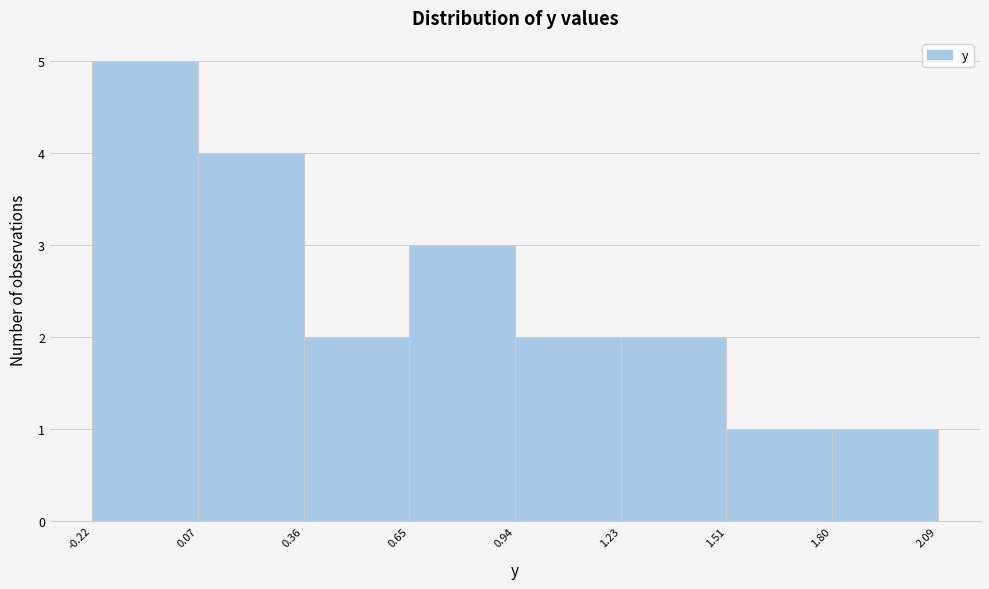

Reading left to right, transcribe this chart: for each bar, give the range it covers on the x-axis and its height. The values are not printed on the chart, so give them approximately, as read against the axis.

-0.22 to 0.07: 5
0.07 to 0.36: 4
0.36 to 0.65: 2
0.65 to 0.94: 3
0.94 to 1.23: 2
1.23 to 1.51: 2
1.51 to 1.80: 1
1.80 to 2.09: 1